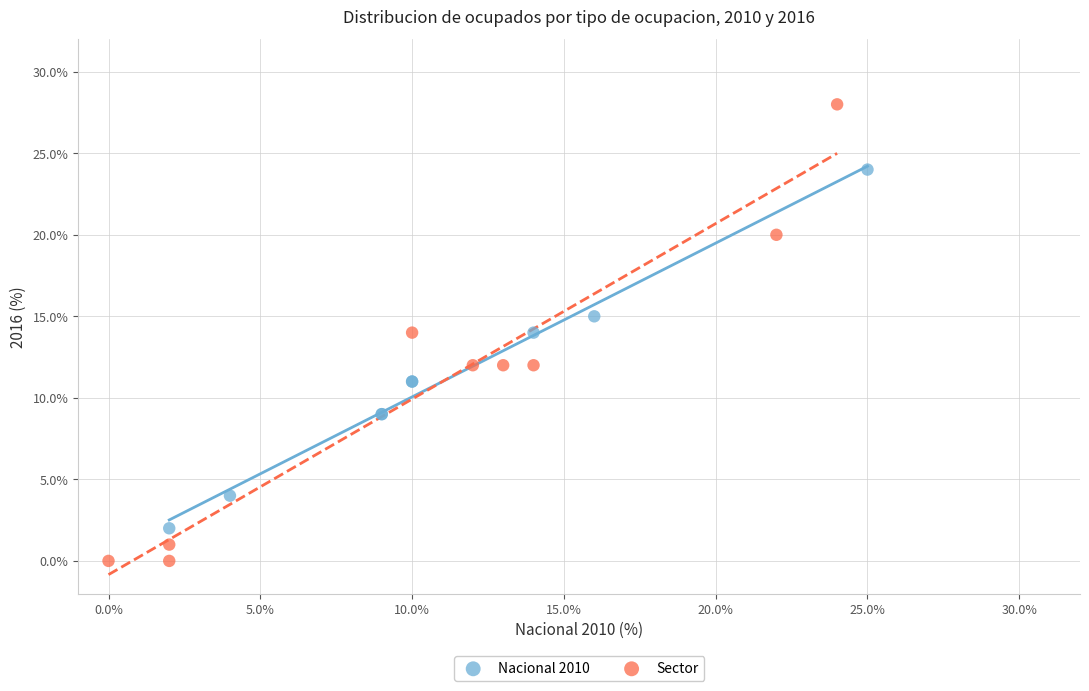

What are all the series names shown in the legend?

Nacional 2010, Sector